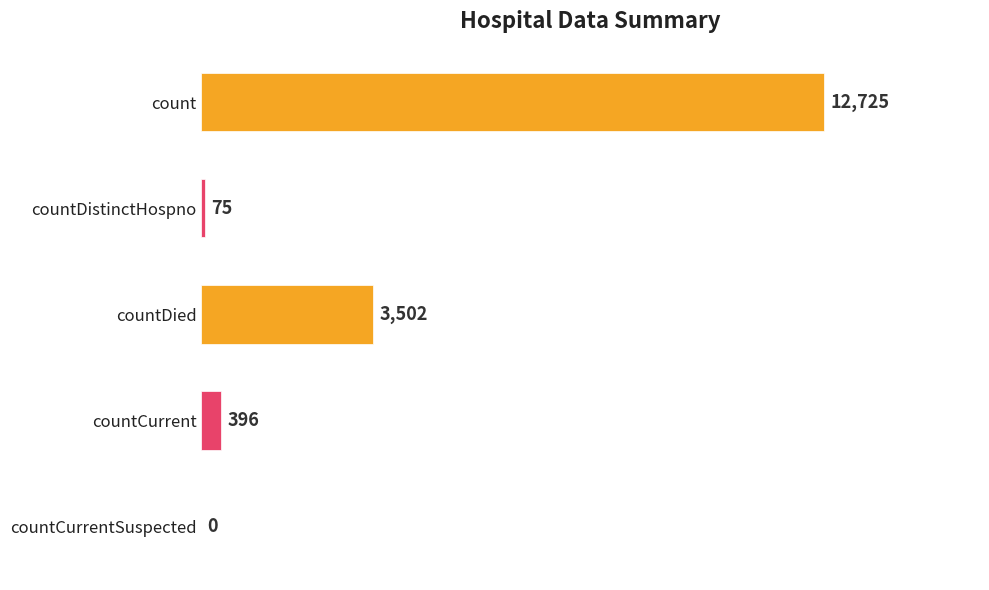

Where is the data nearest to the value 6362?

countDied